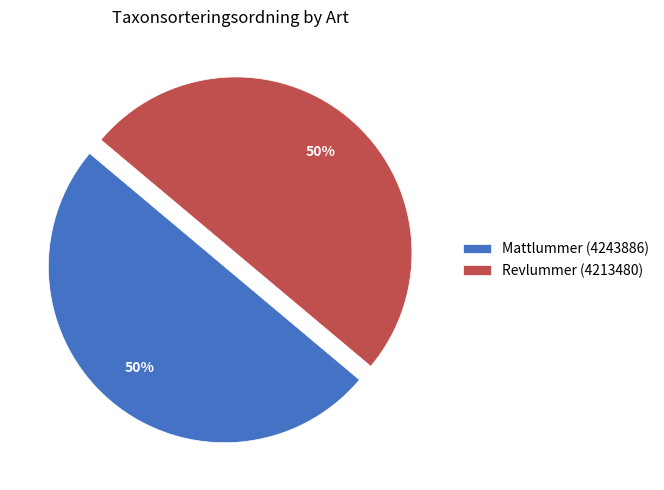

Is the sum of Mattlummer (4243886) and Revlummer (4213480) greater than half?

Yes